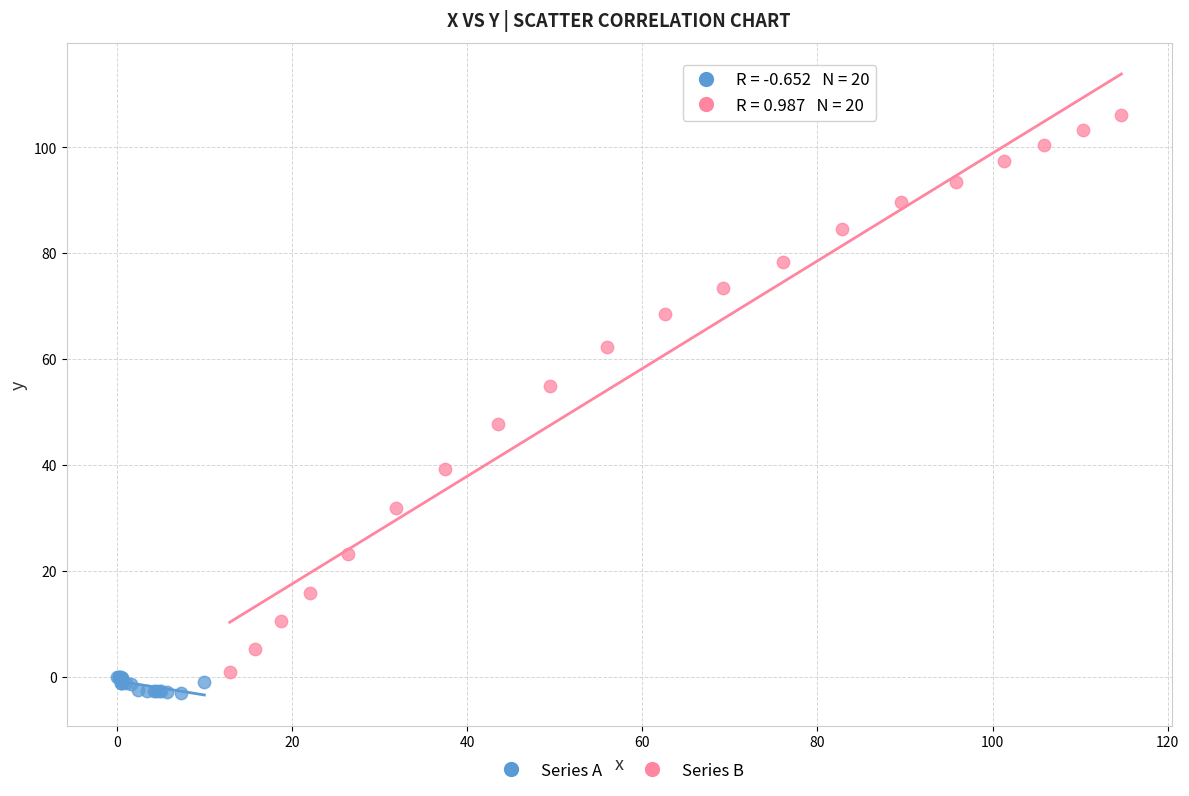

Which series contains the highest Y value?

Series B